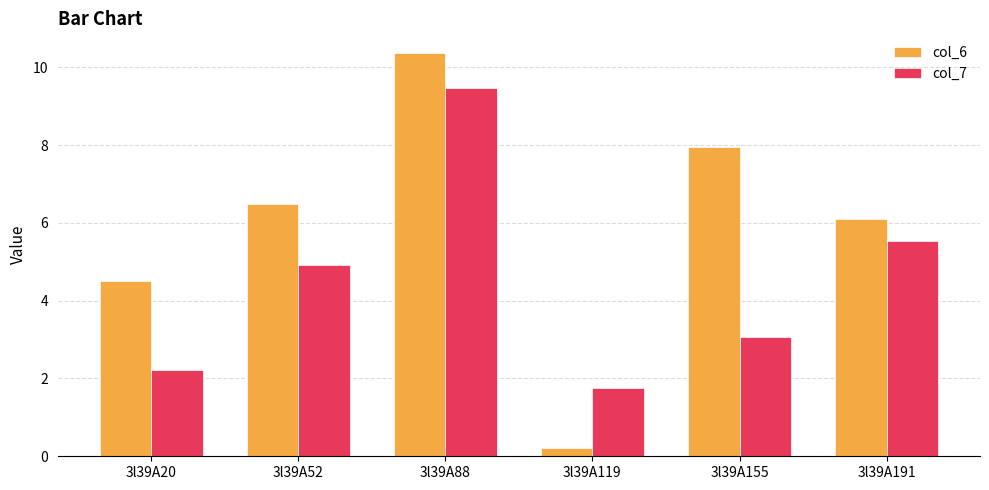

Is it true that col_6 equals 6.1 at 3l39A191?

True